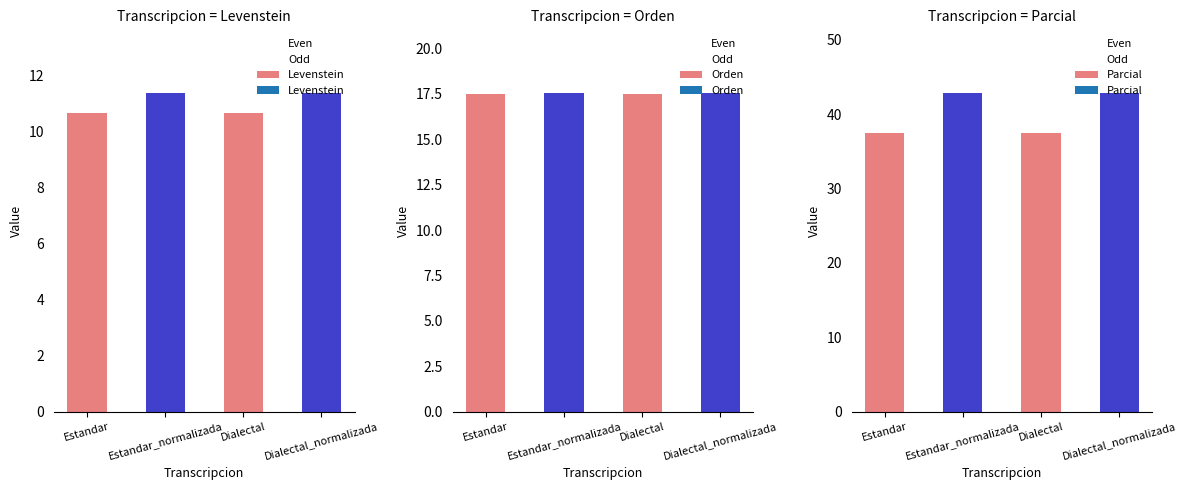

What is the lowest value of the Parcial series?

37.5